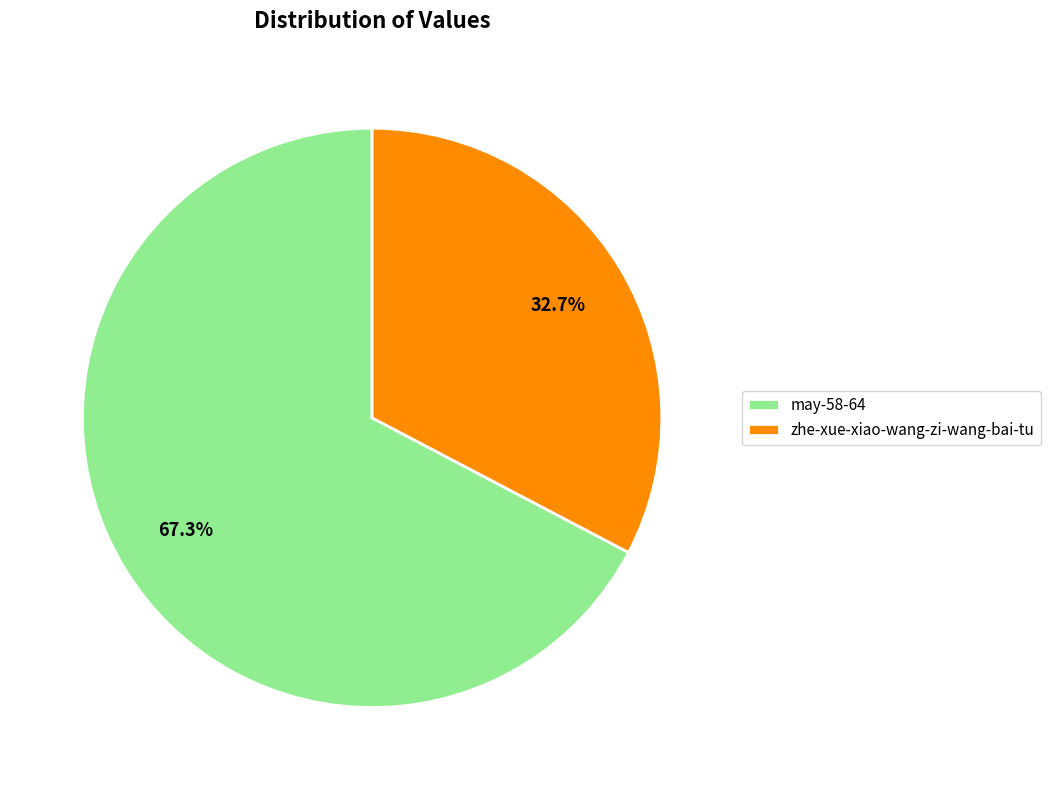

To the nearest percent, what is the average slice percentage?

50%